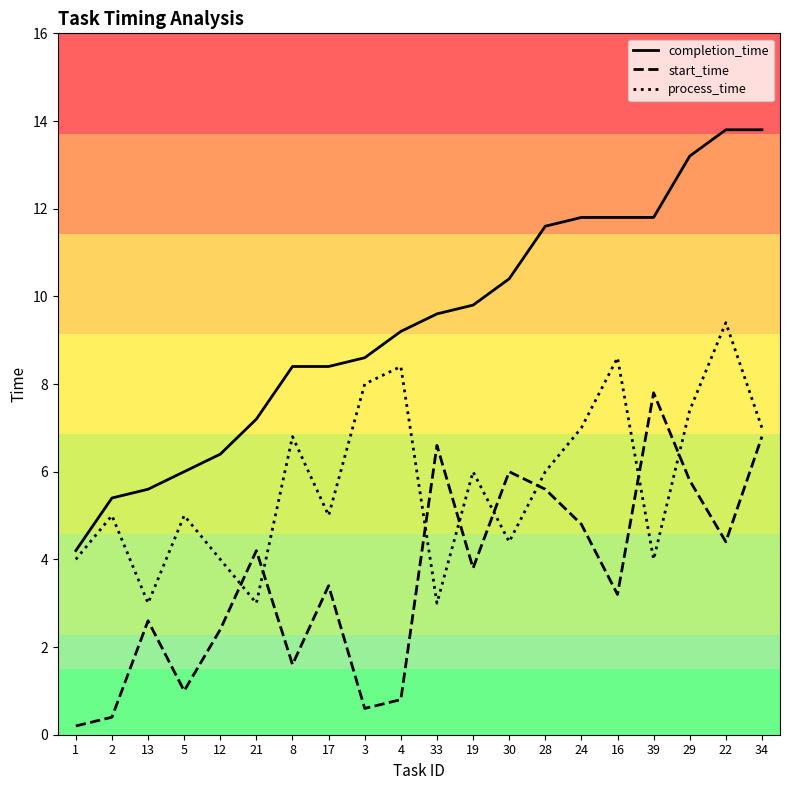

Is this an area chart (filled region under the line)?

No